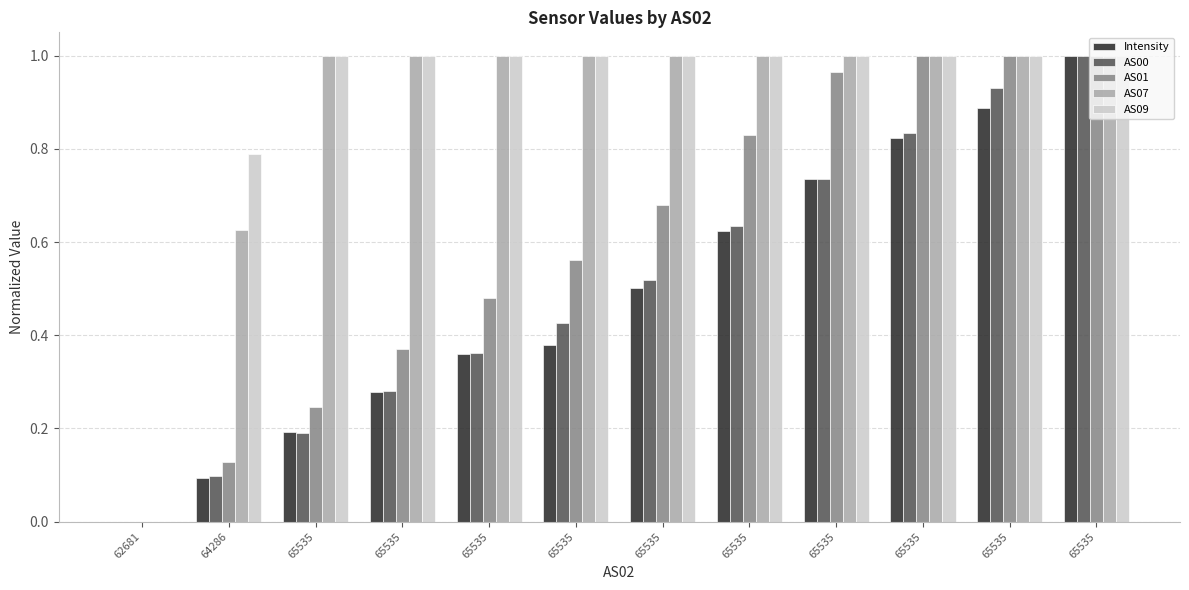

What is the total value across all series at 65535?

2.6